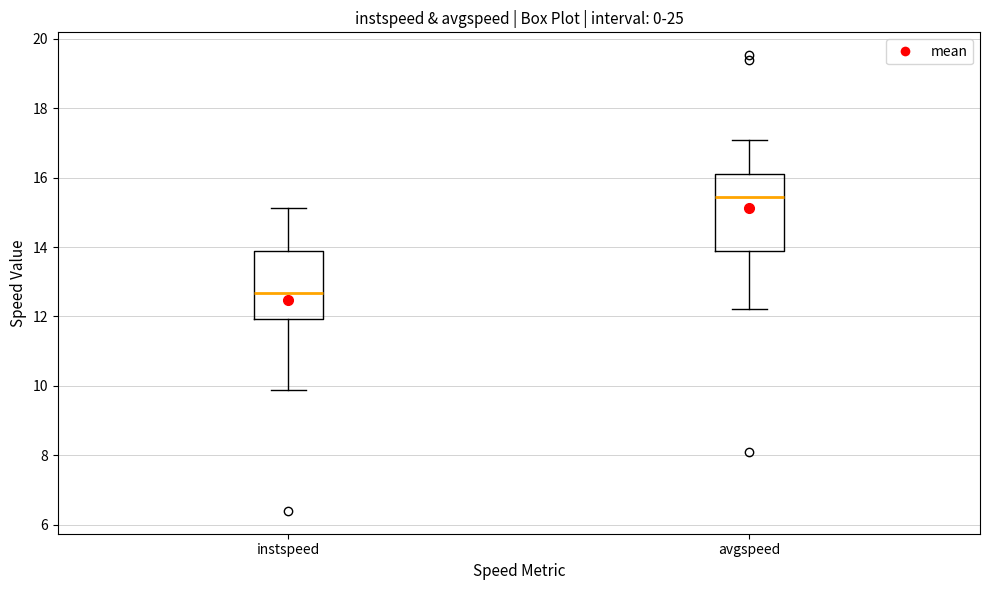

Reading left to right, transcribe this box plot: for each box, give where its median line is, the range the box spans, and where its two whiskers end, as read against the y-axis. The values are not printed on the chart, so give them approximately, as read against the axis.

instspeed: median 12.6, box 12.0 to 13.8, whiskers 9.8 to 15.2
avgspeed: median 15.4, box 13.8 to 16.0, whiskers 12.2 to 17.0